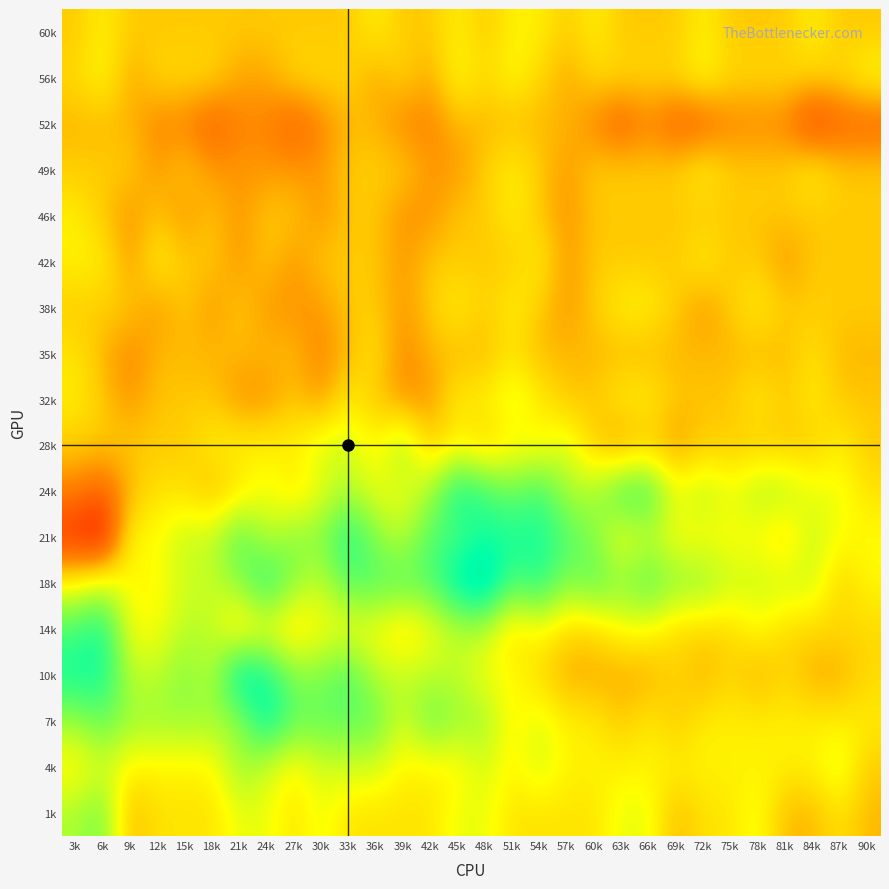

Which category has the highest value across all series?

6k